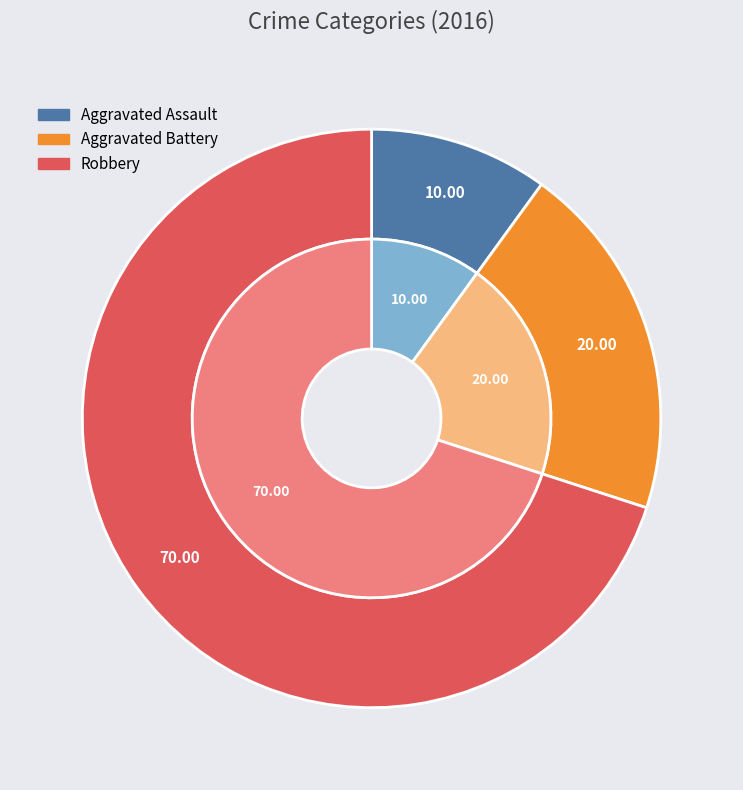

To the nearest percent, what percentage of the pie is Robbery?

70%